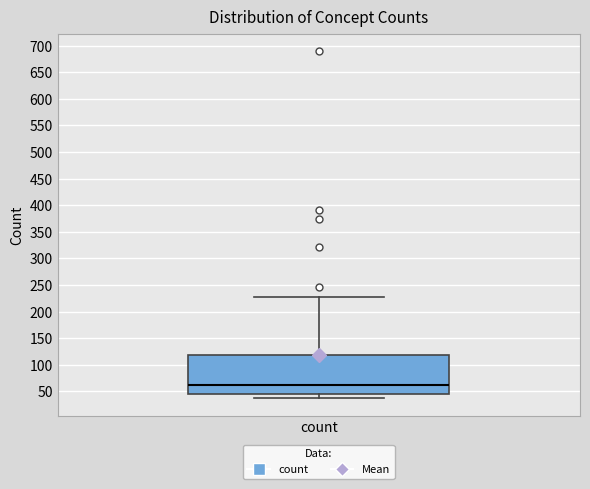

Read this box plot against the y-axis: the position of the median line, the range covered by the box, and the ends of both whiskers. The values are not printed on the chart, so give them approximately, as read against the axis.

median 60, box 45 to 120, whiskers 35 to 225